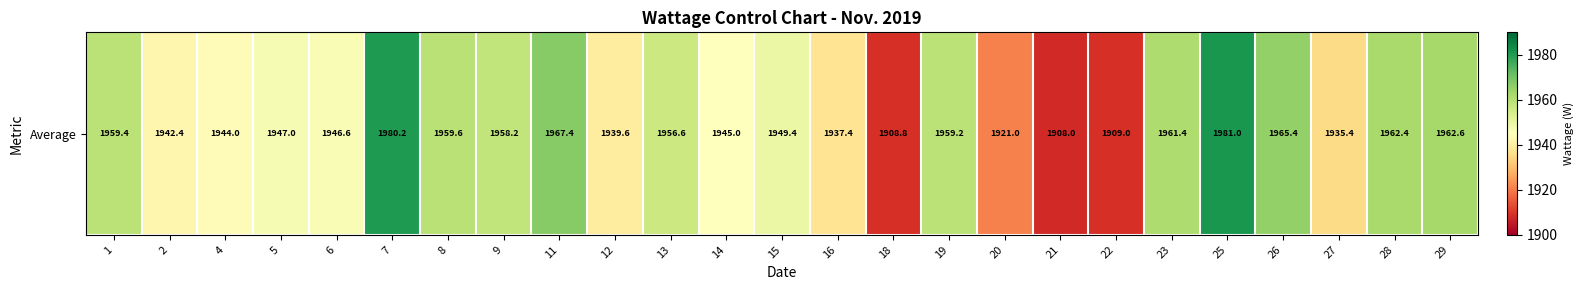

Count the number of categories in the chart.

25